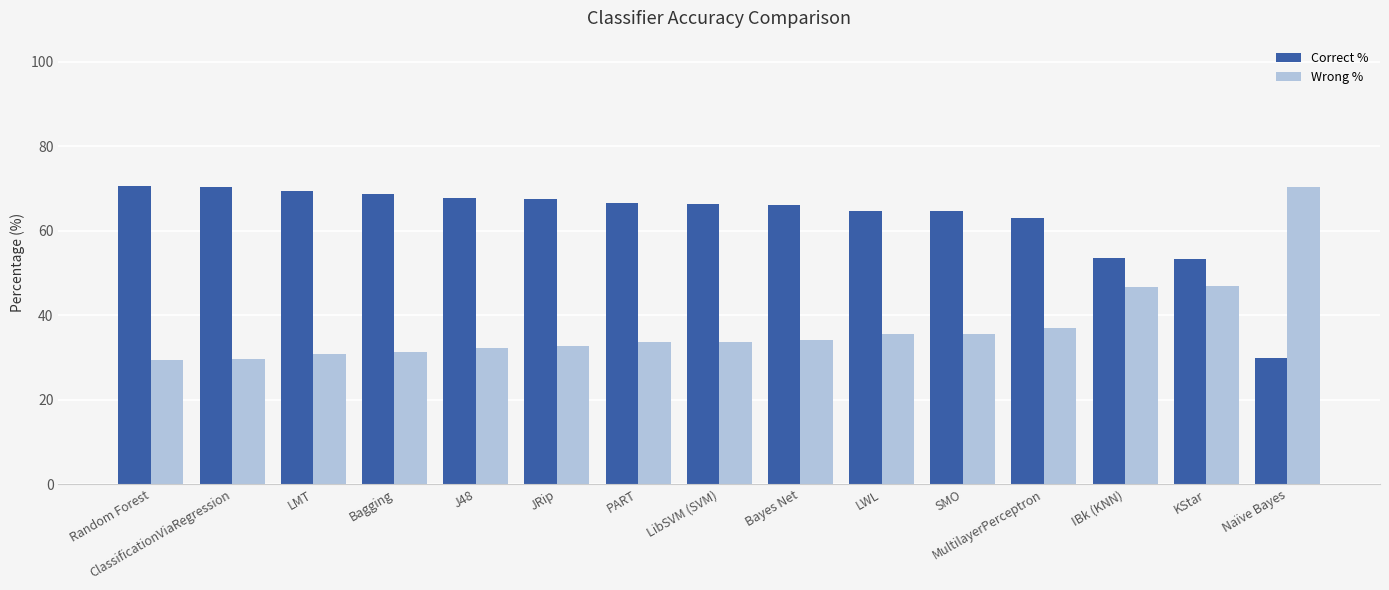

What is the label of the 9th bar from the left?

Bayes Net